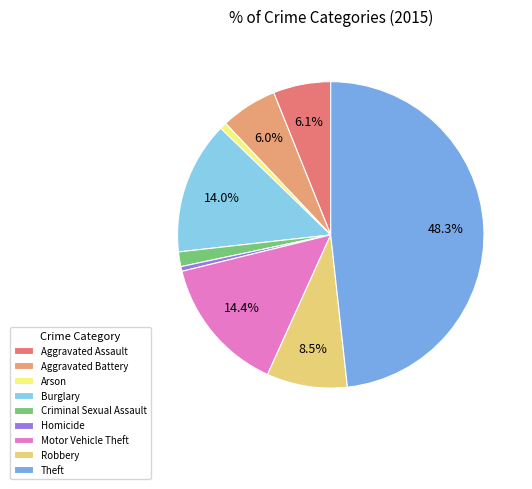

To the nearest percent, what portion does Burglary represent?

14%